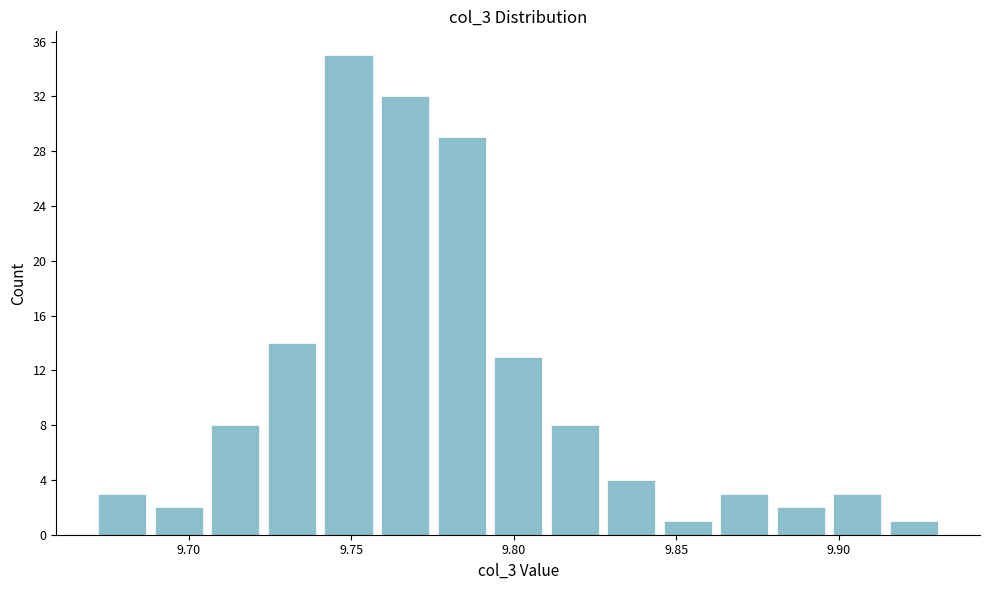

Read against the x-axis, roughly where is the centre of the tallest bar?

9.750